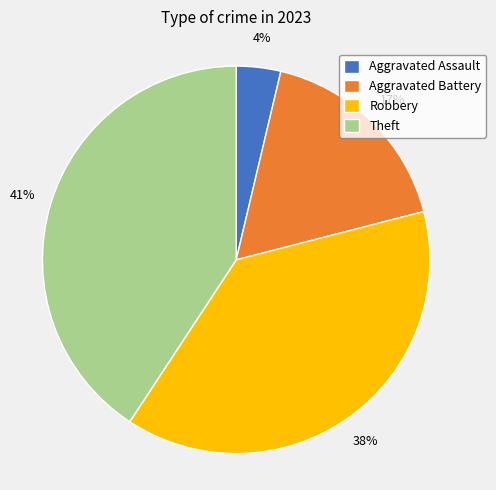

To the nearest percent, what is the average slice percentage?

25%